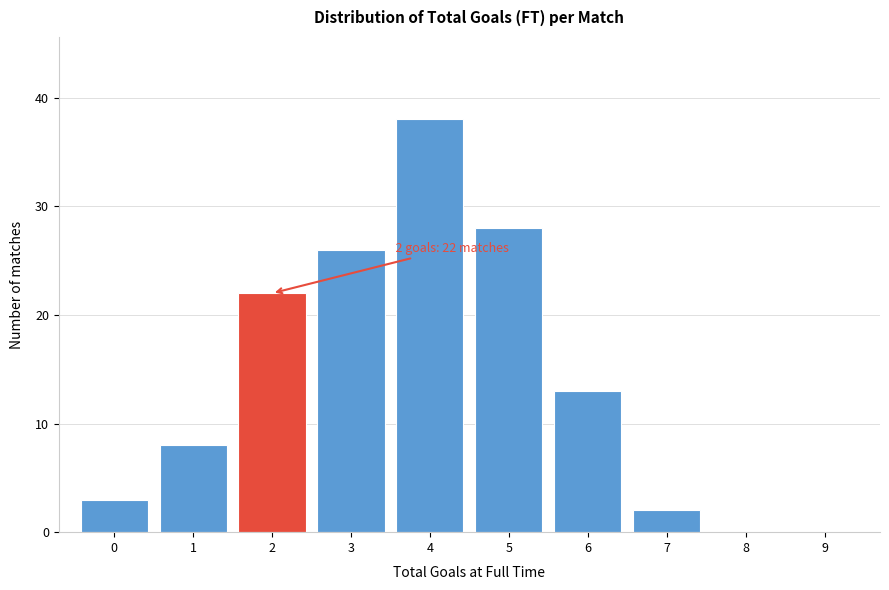

Reading left to right, what are all the values shown in this chart?

0=3	1=8	2=22	3=26	4=38	5=28	6=13	7=2	8=0	9=0